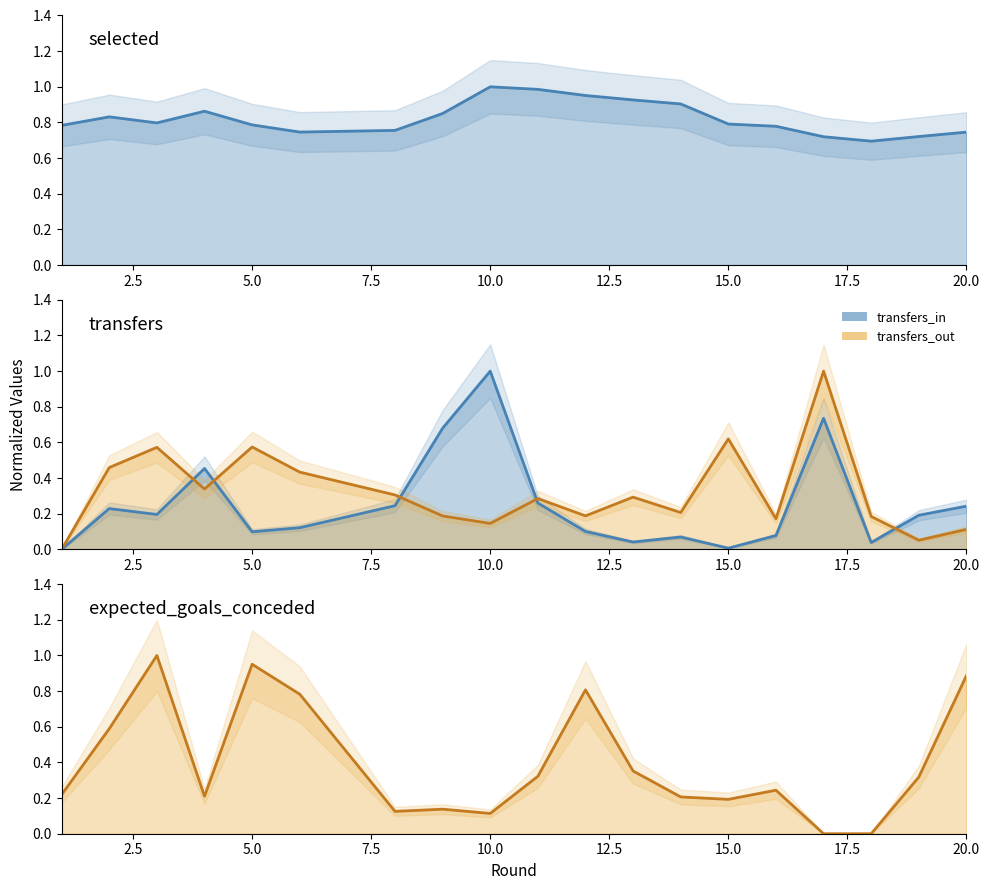

After their last crossing, which series has the higher values: transfers_out_line or xgc_line?

xgc_line